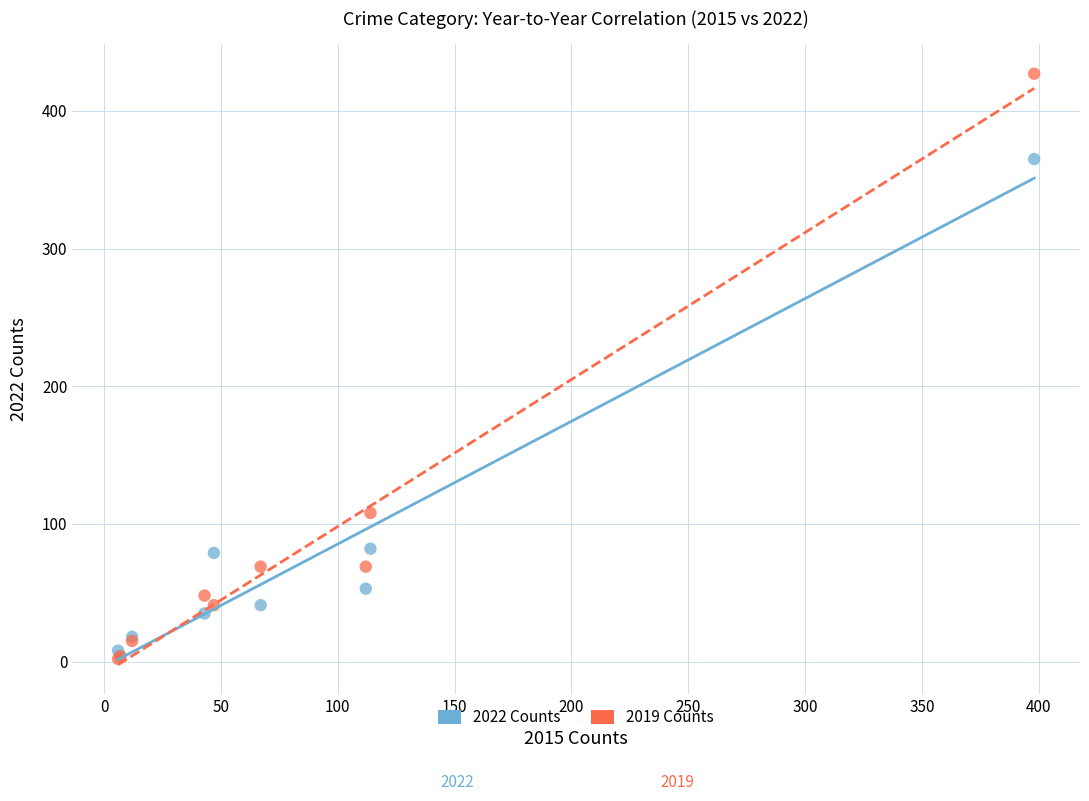

In the 2022 Counts series, what Y value is closest to 184?

82